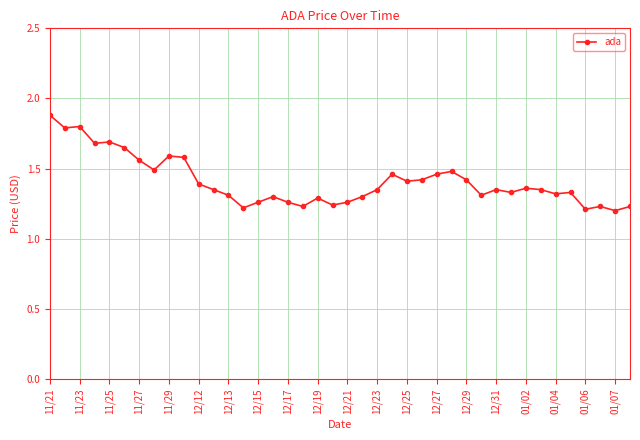

How many values are between 1 and 2?

40